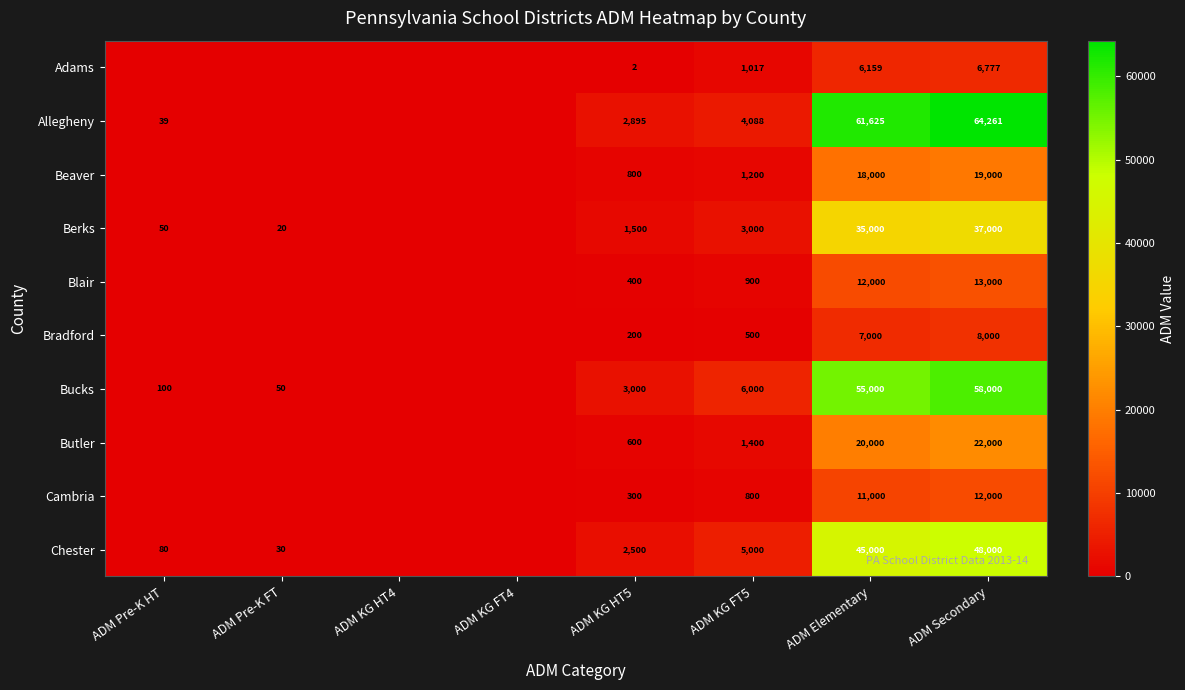

What is the total value across all series at ADM KG FT5?

23905